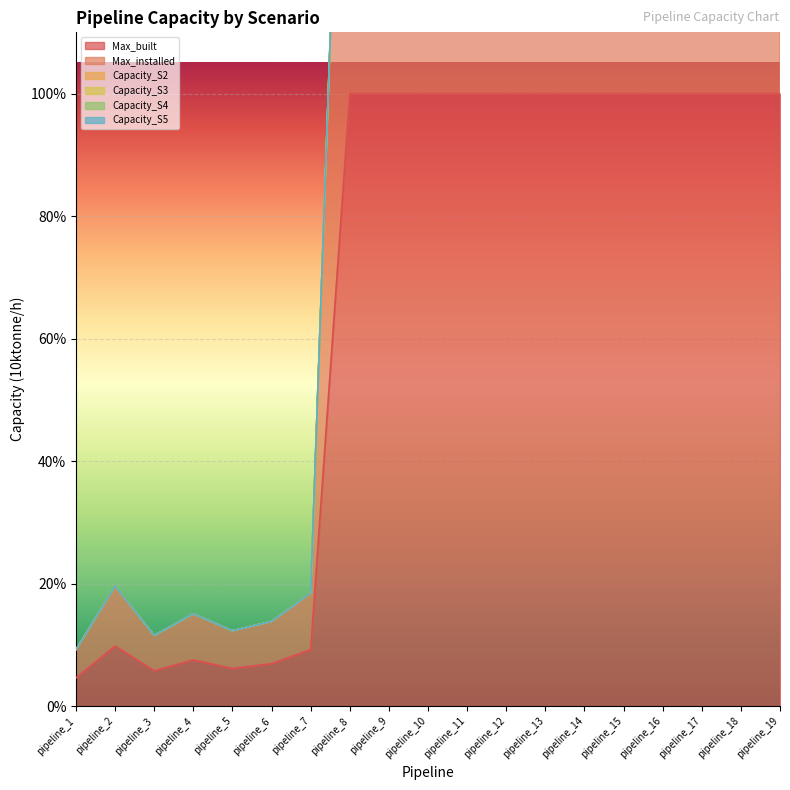

How many lines are shown in the chart?

6